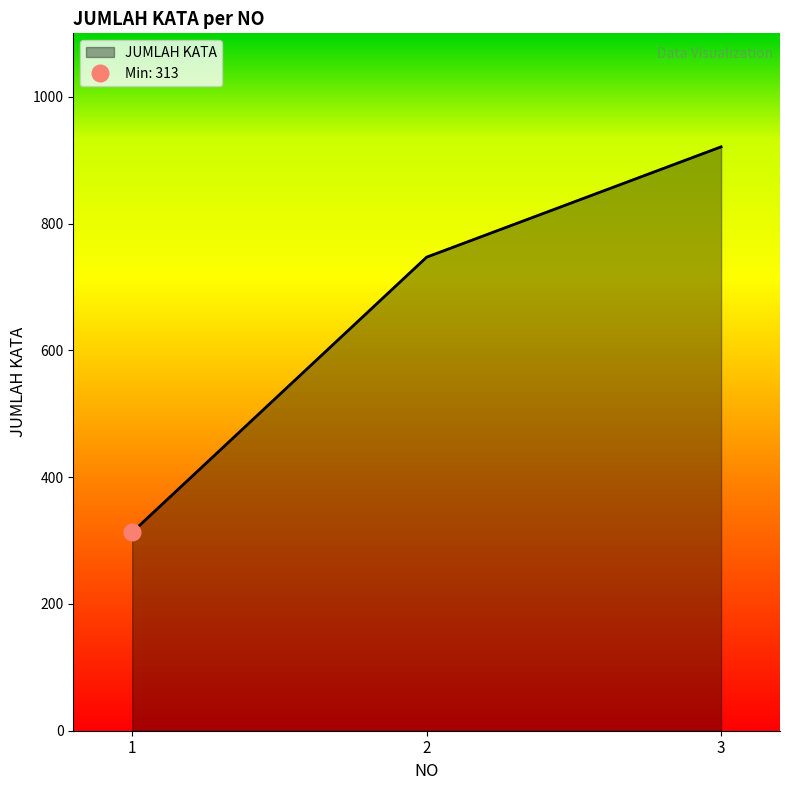

Does the chart display data point markers on the line(s)?

No